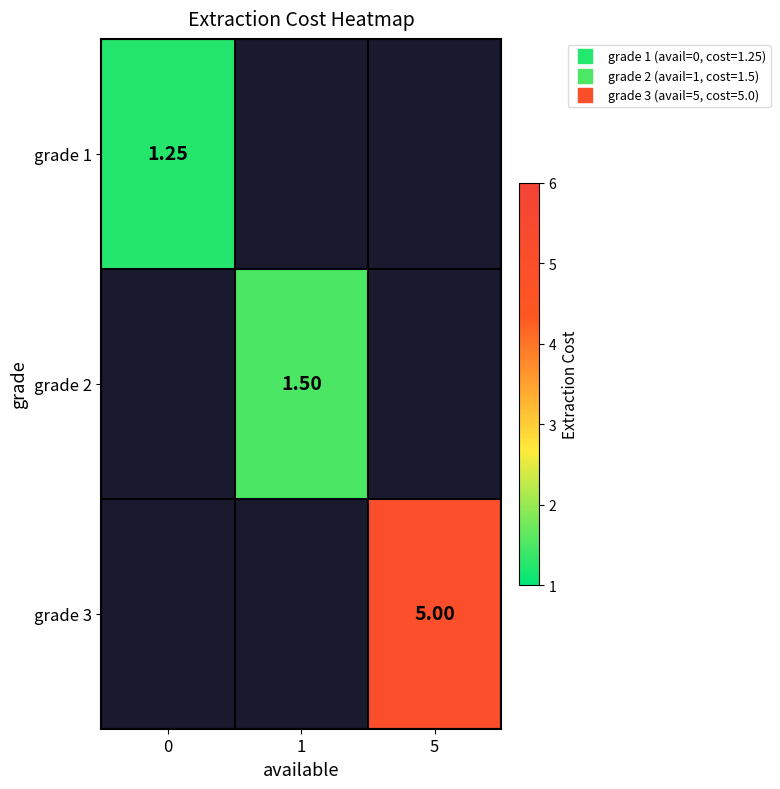

Is it true that grade 2 equals 1.5 at 1?

True